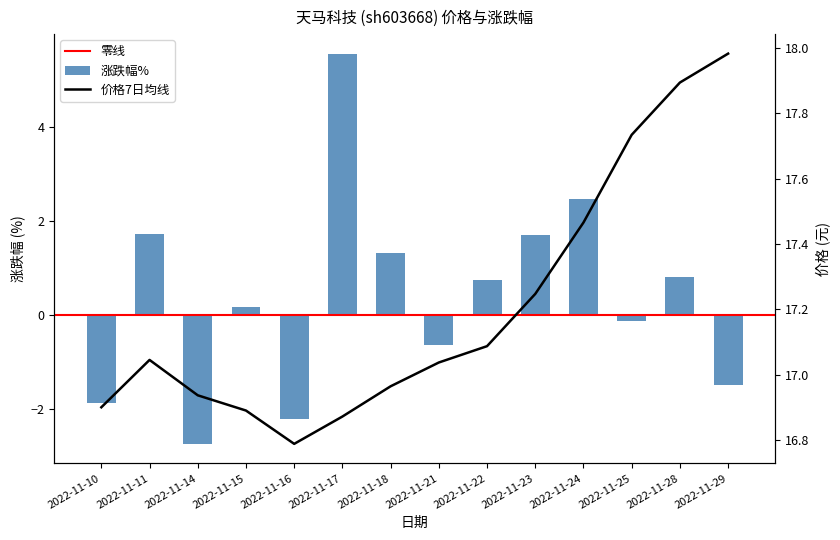

The value at 2022-11-18 is 1.3. True or false?

True